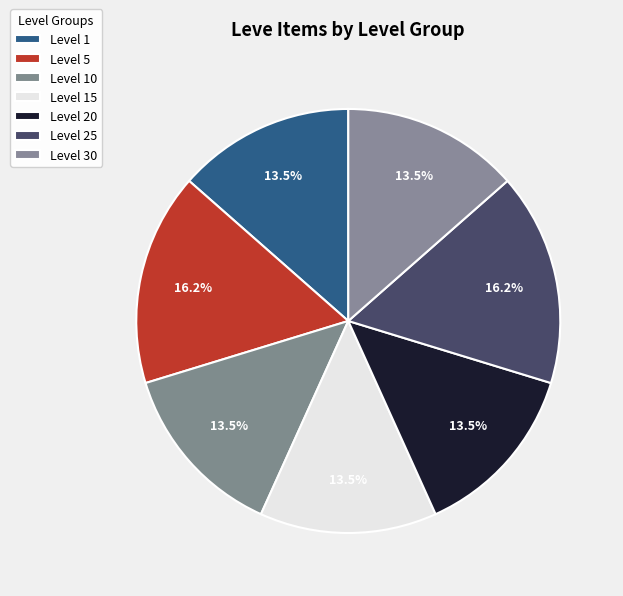

How many slices are in this pie chart?

7